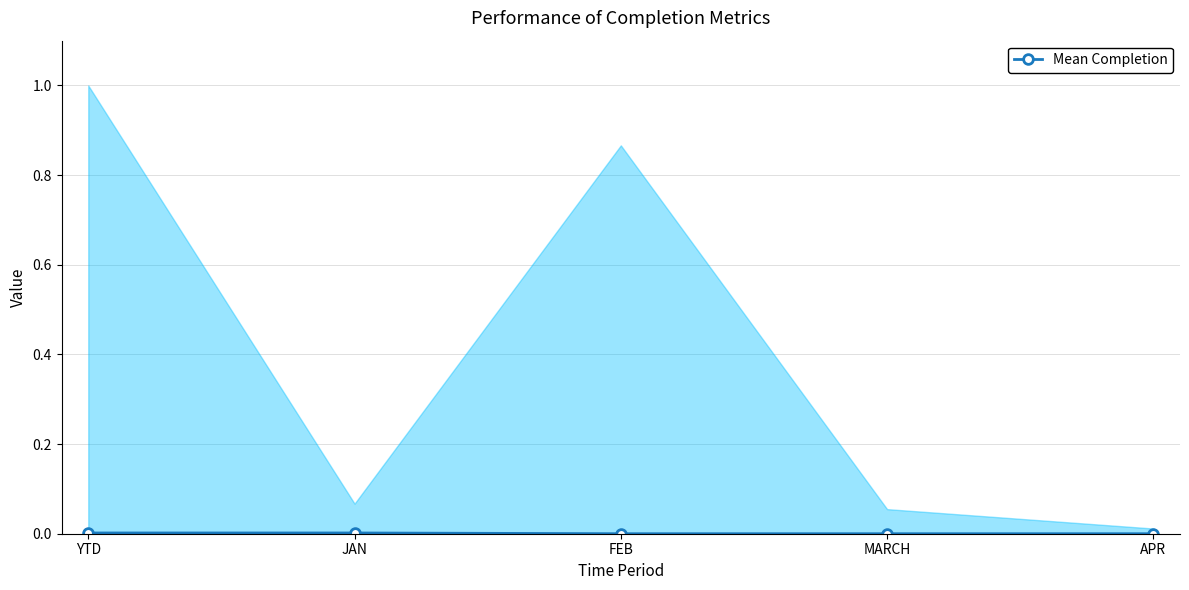

How many positive values are there?

2